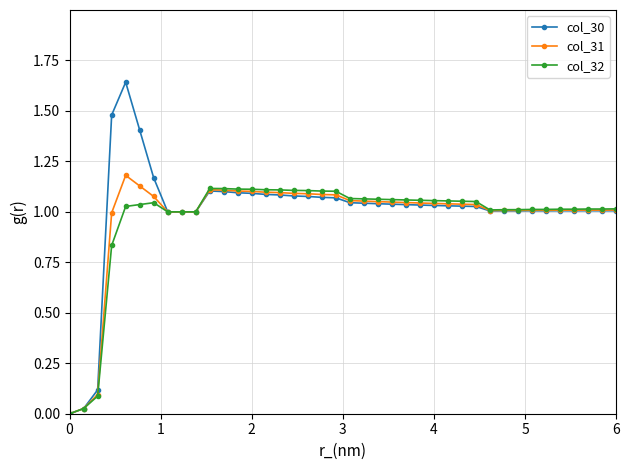

True or false: col_31 has more than 1 points higher than both neighbors.

True